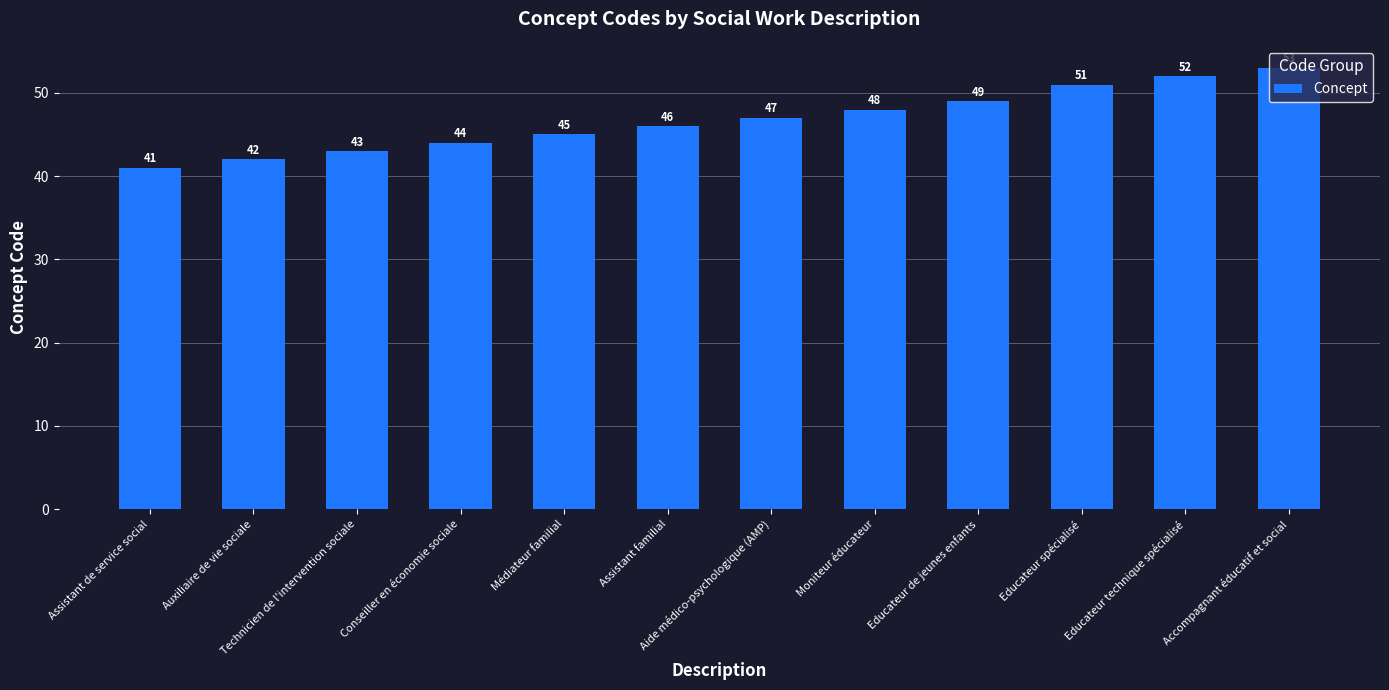

How many bars are there in total?

12